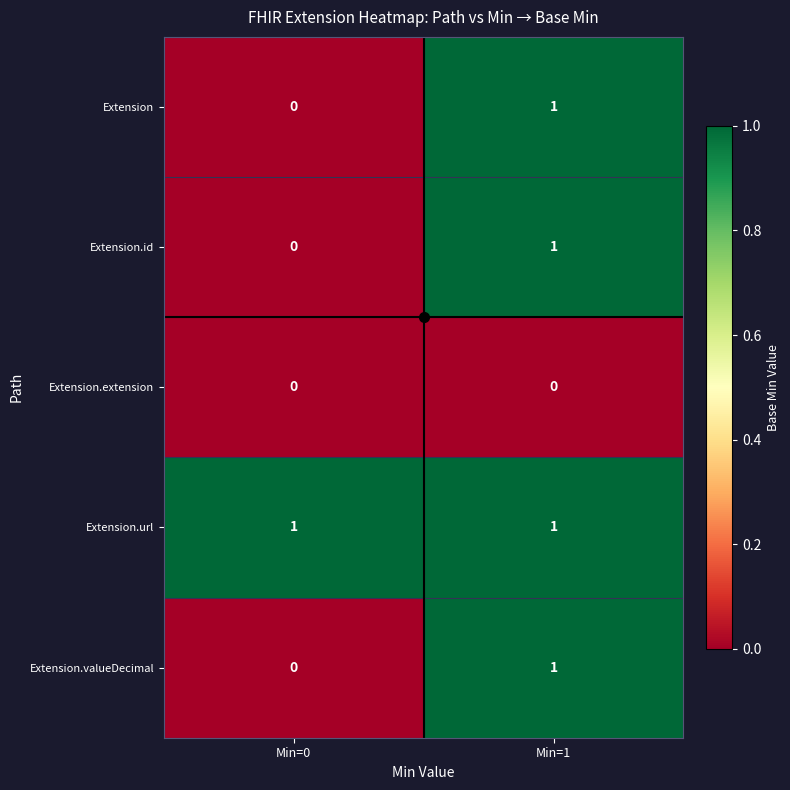

The value of Extension.valueDecimal at Min=0 is -1. True or false?

False